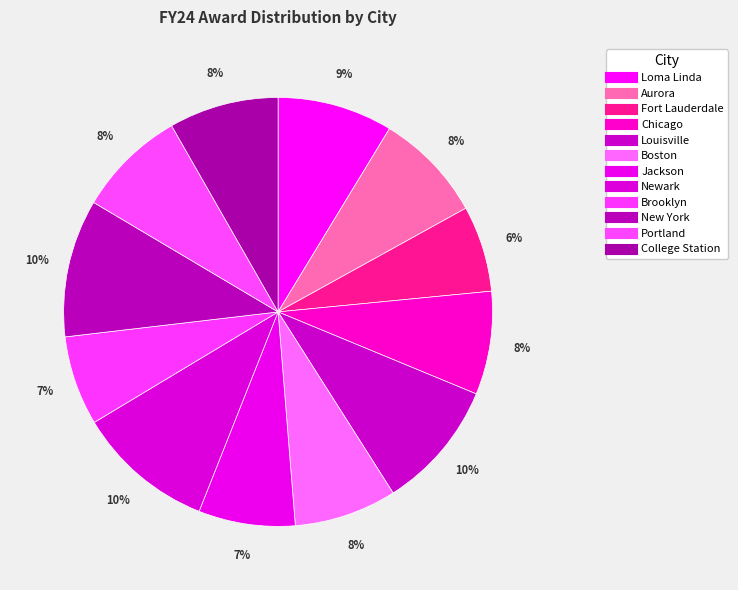

How many segments does this pie chart have?

12